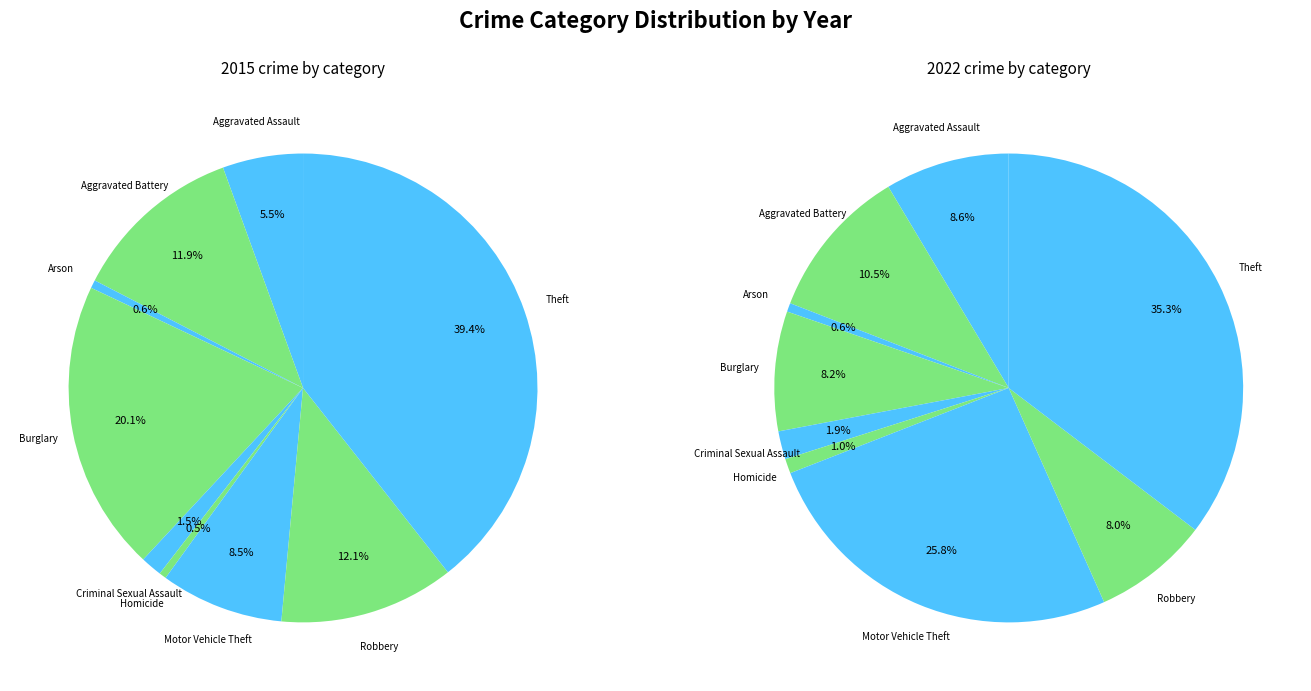

Rank the series by their average value, from highest to lowest.

values_2022, values_2015